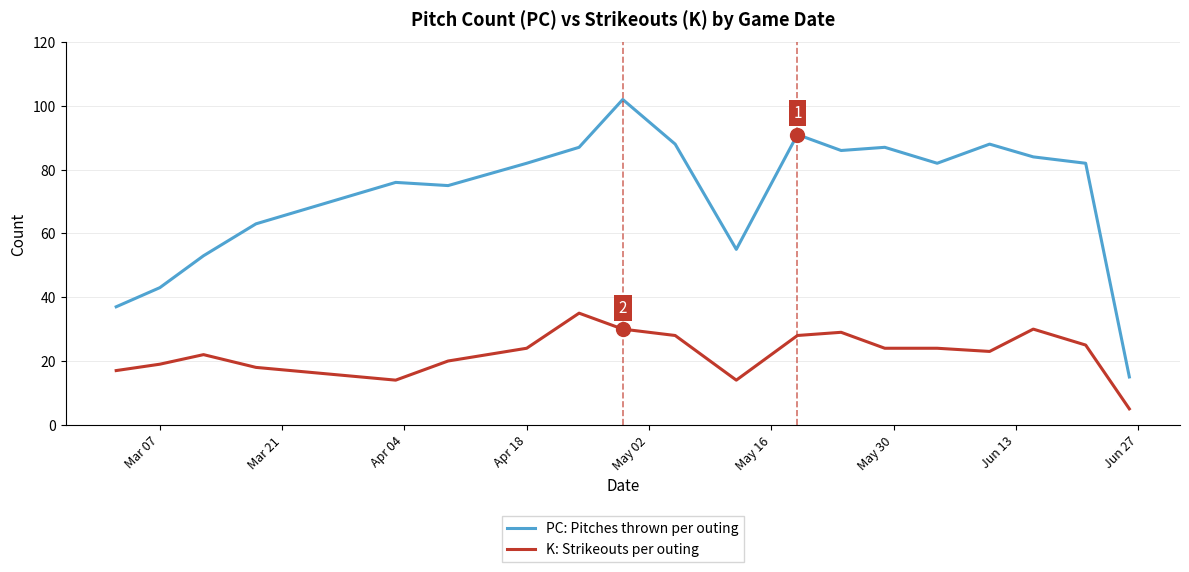

Which series has the largest total across all categories?

PC: Pitches thrown per outing